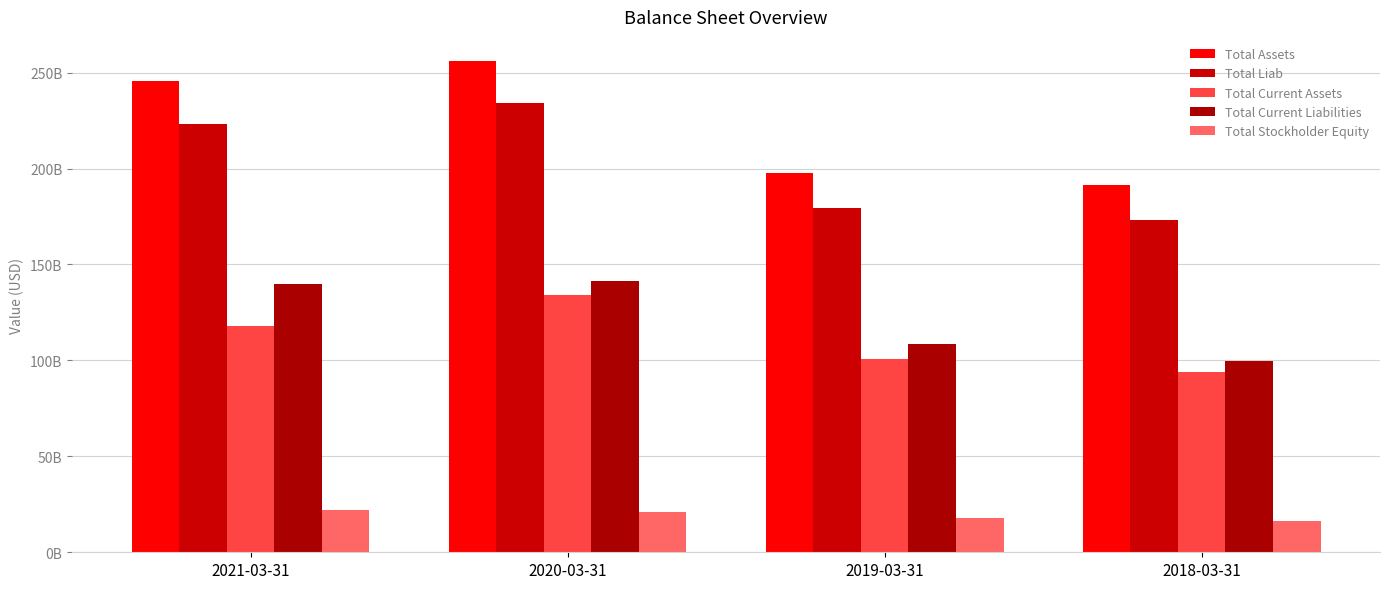

Rank the series by their maximum value, from lowest to highest.

Total Stockholder Equity, Total Current Assets, Total Current Liabilities, Total Liab, Total Assets